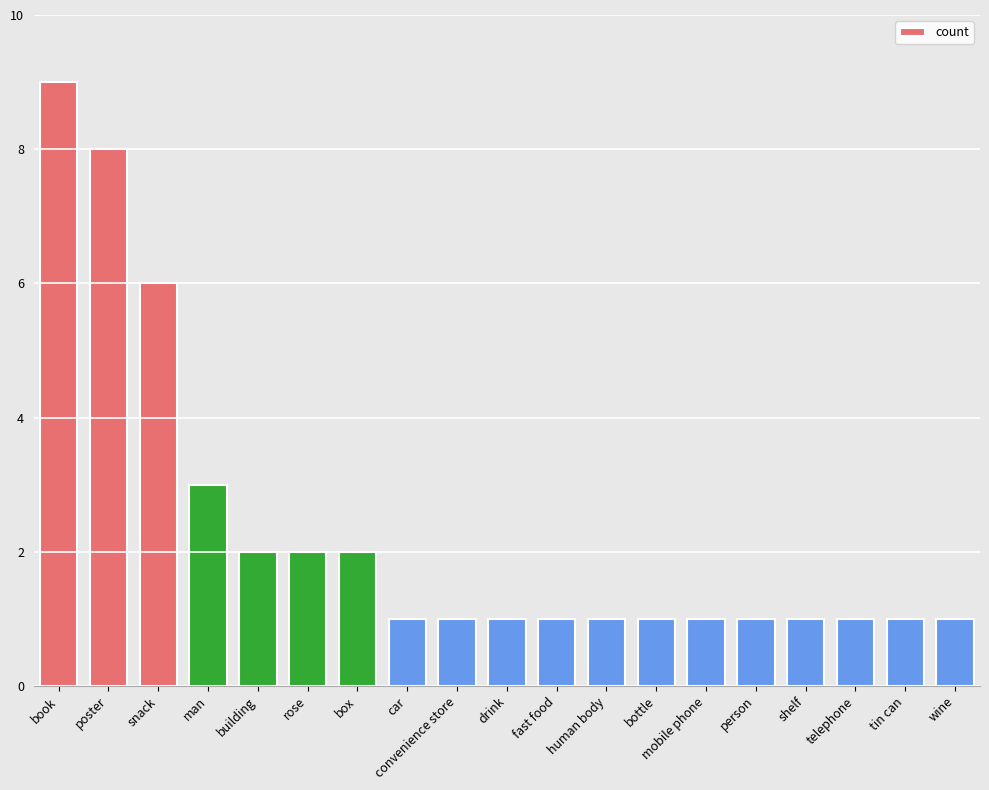

What is the maximum value shown in the chart?

9